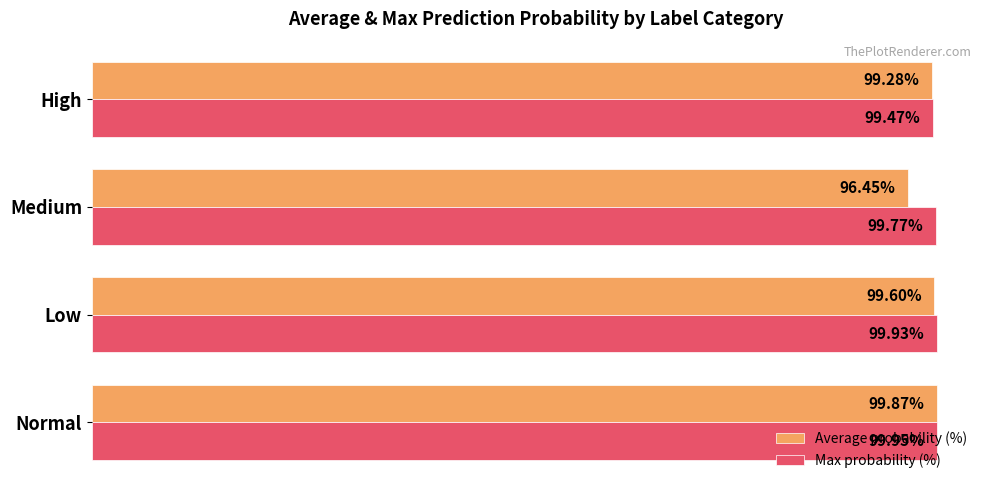

Which series has the widest spread of values?

Average probability (%)